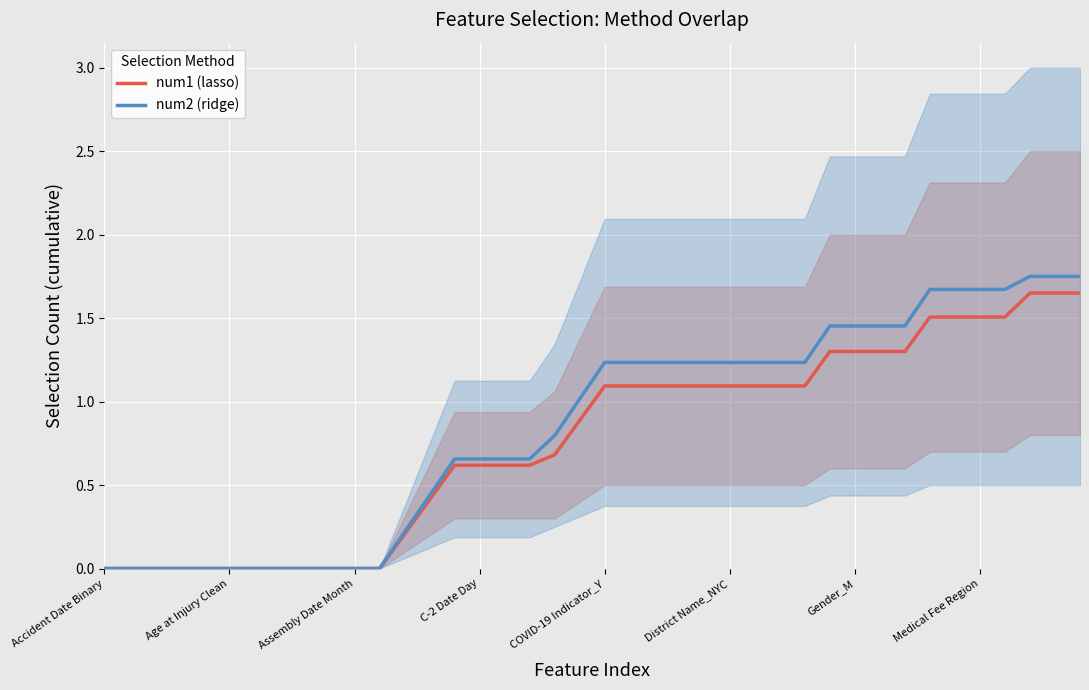

The num2 (ridge) series shows 1.1 at Age at Injury Clean. True or false?

False